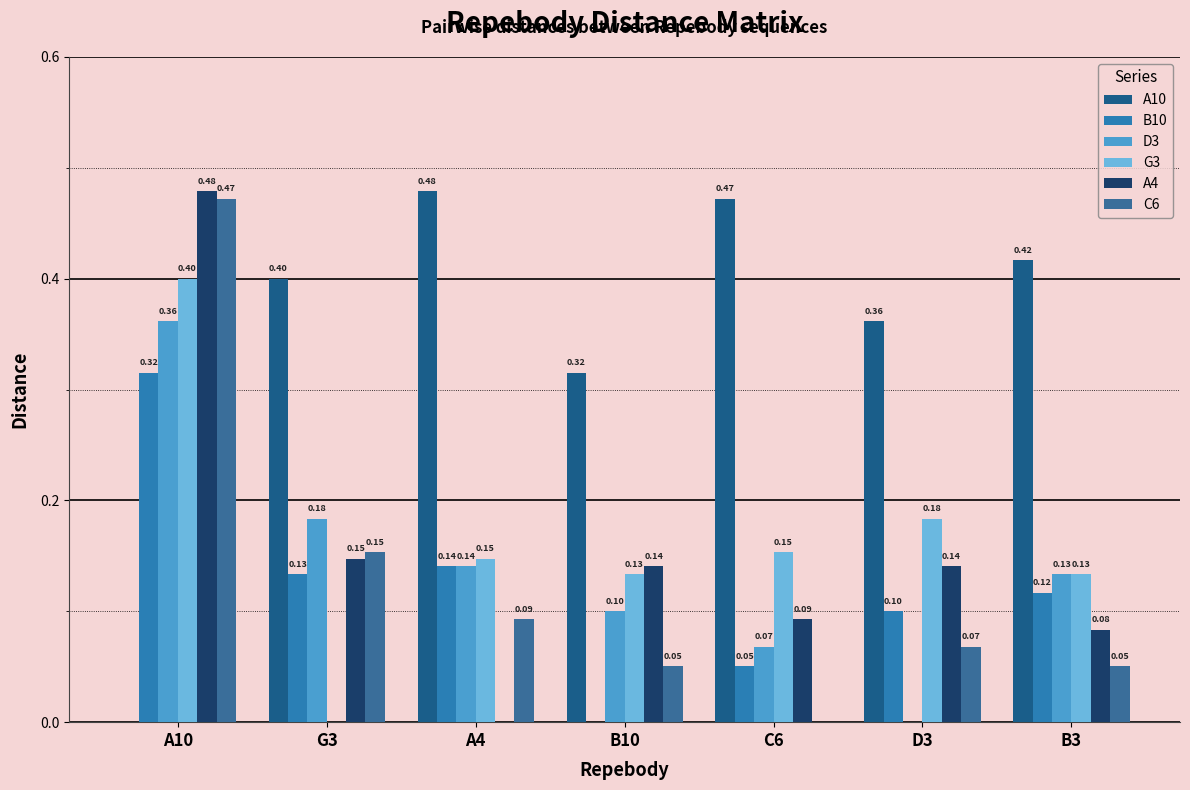

What is the difference between the C6 values at D3 and A10?

0.4